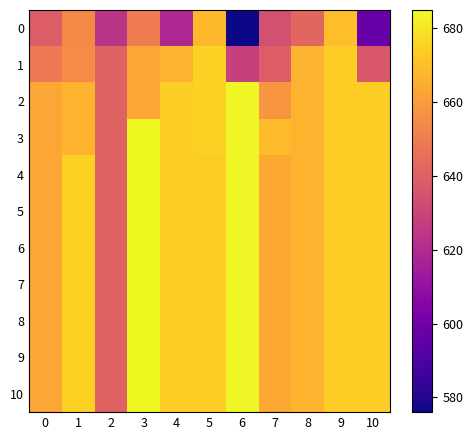

Which category has the highest value across all series?

3